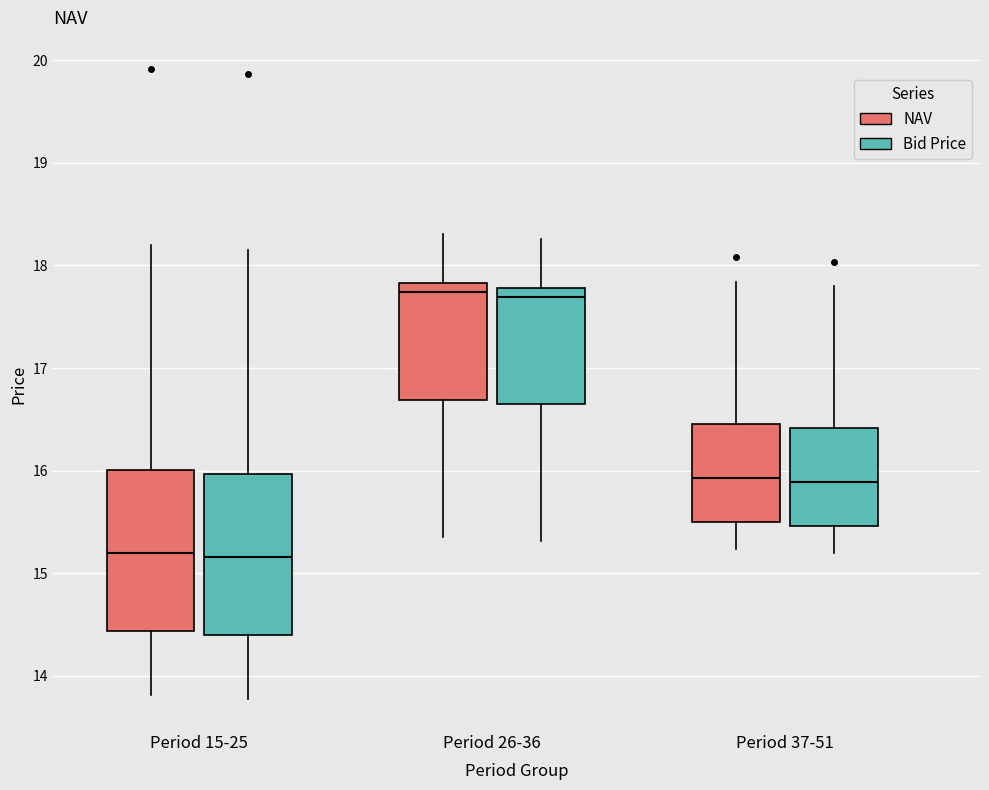

Reading left to right, read every box against the y-axis: the position of its median line, the range the box covers, and the ends of its whiskers. The values are not printed on the chart, so give them approximately, as read against the axis.

Period 15-25 (NAV): median 15.2, box 14.4 to 16.0, whiskers 13.8 to 18.2
Period 15-25 (Bid Price): median 15.2, box 14.4 to 16.0, whiskers 13.8 to 18.1
Period 26-36 (NAV): median 17.7, box 16.7 to 17.8, whiskers 15.3 to 18.3
Period 26-36 (Bid Price): median 17.7, box 16.6 to 17.8, whiskers 15.3 to 18.3
Period 37-51 (NAV): median 15.9, box 15.5 to 16.5, whiskers 15.2 to 17.8
Period 37-51 (Bid Price): median 15.9, box 15.5 to 16.4, whiskers 15.2 to 17.8